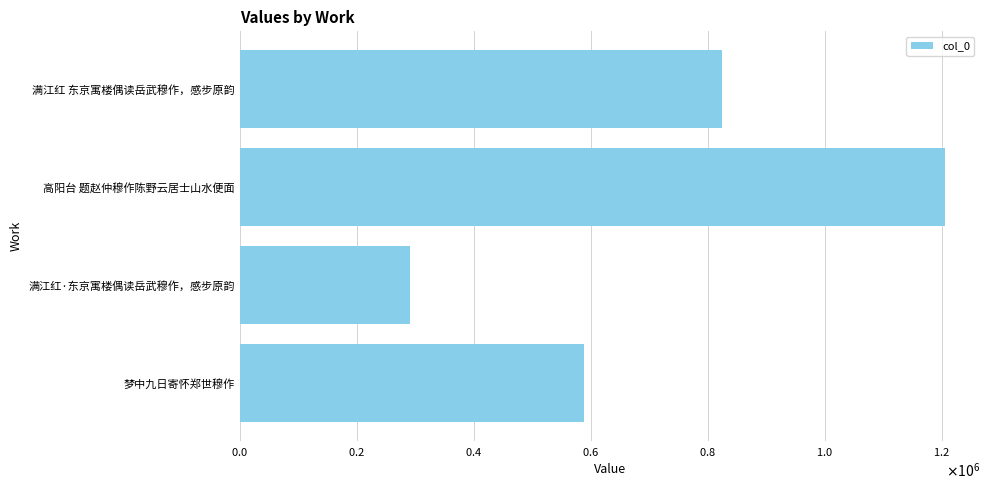

List the labels in order of value, smallest first.

满江红·东京寓楼偶读岳武穆作，感步原韵, 梦中九日寄怀郑世穆作, 满江红 东京寓楼偶读岳武穆作，感步原韵, 高阳台 题赵仲穆作陈野云居士山水便面